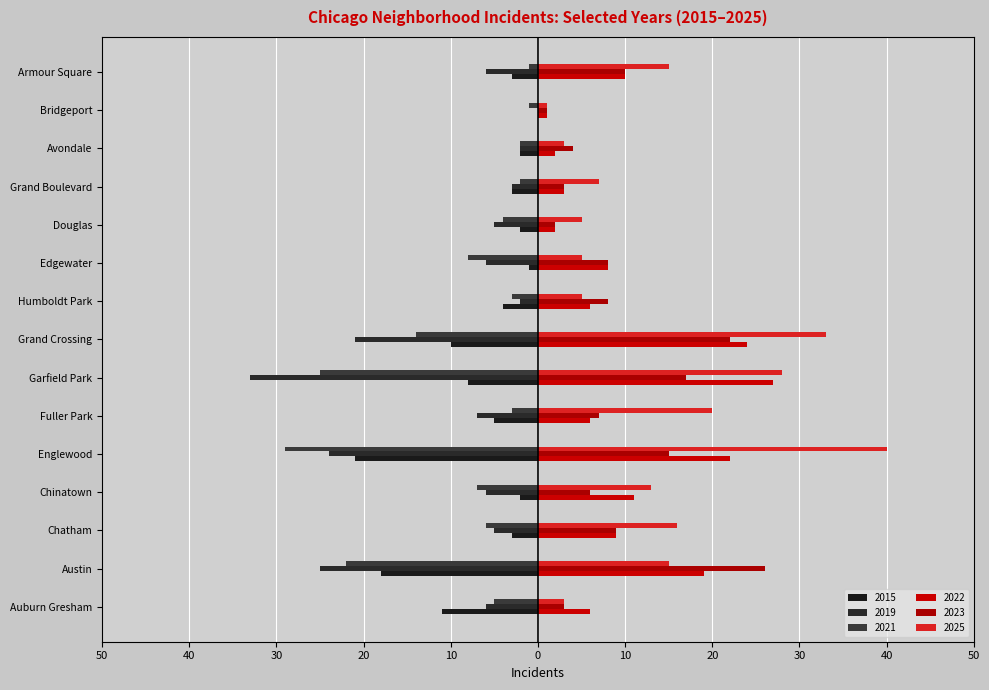

What are all the series names shown in the legend?

2015, 2019, 2021, 2022, 2023, 2025